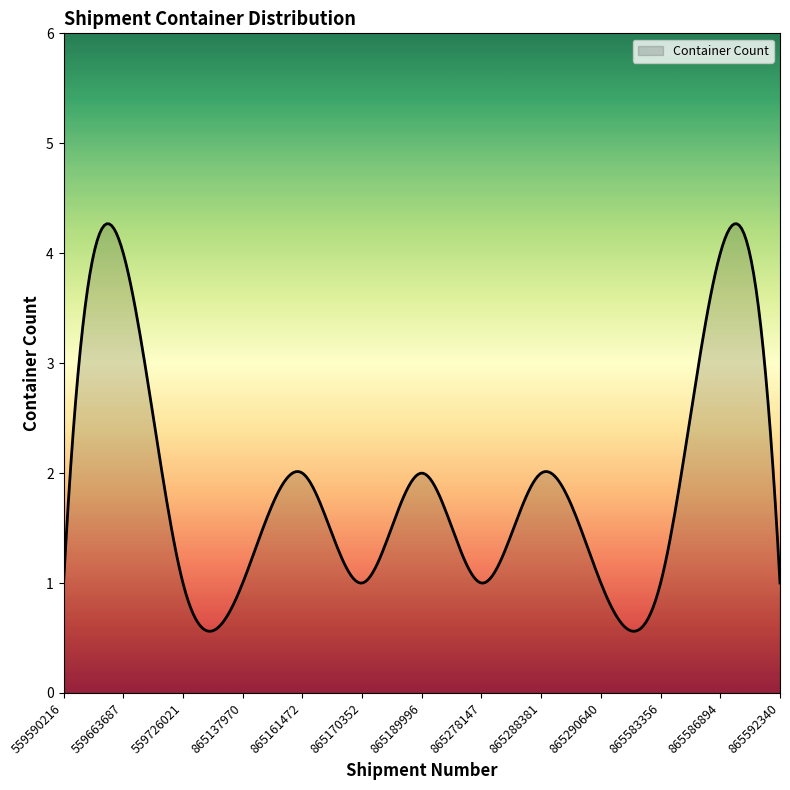

What is the maximum value shown in the chart?

4.3